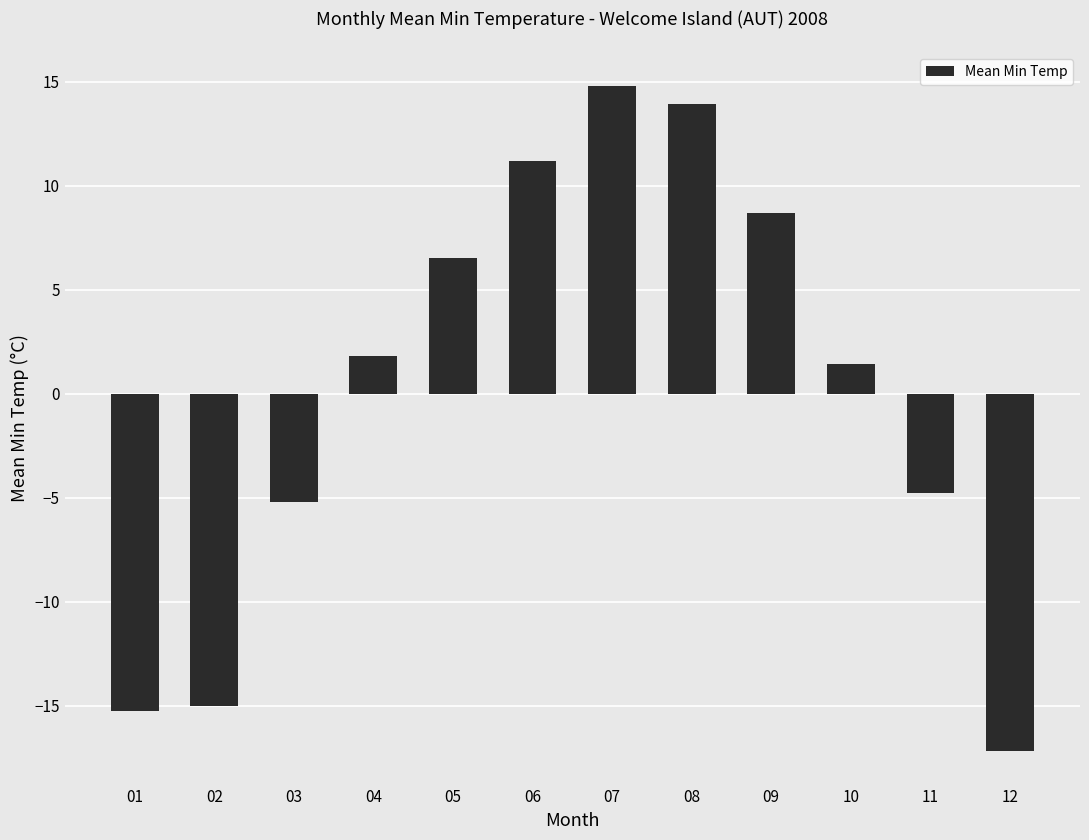

How many bars are there in total?

12